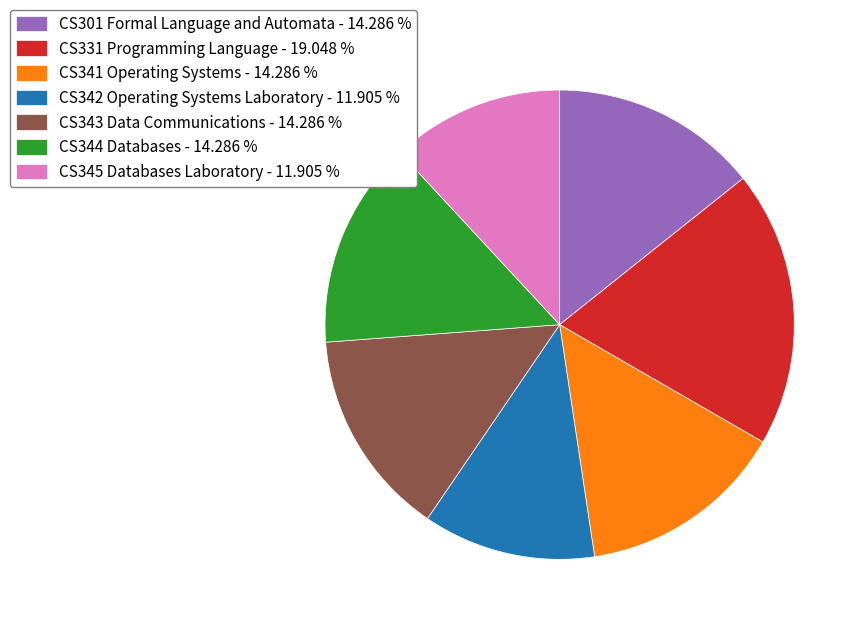

Approximately how many times larger is the value at CS331 Programming Language - 19.048 % compared to CS344 Databases - 14.286 %?

1.3